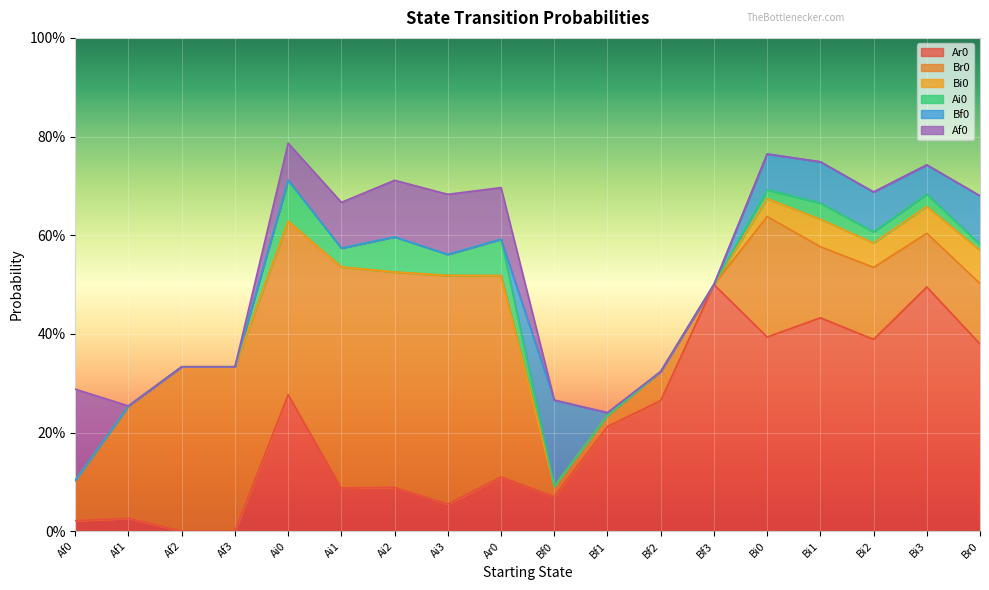

The value of Bf0 at Af3 is 0.0. True or false?

True